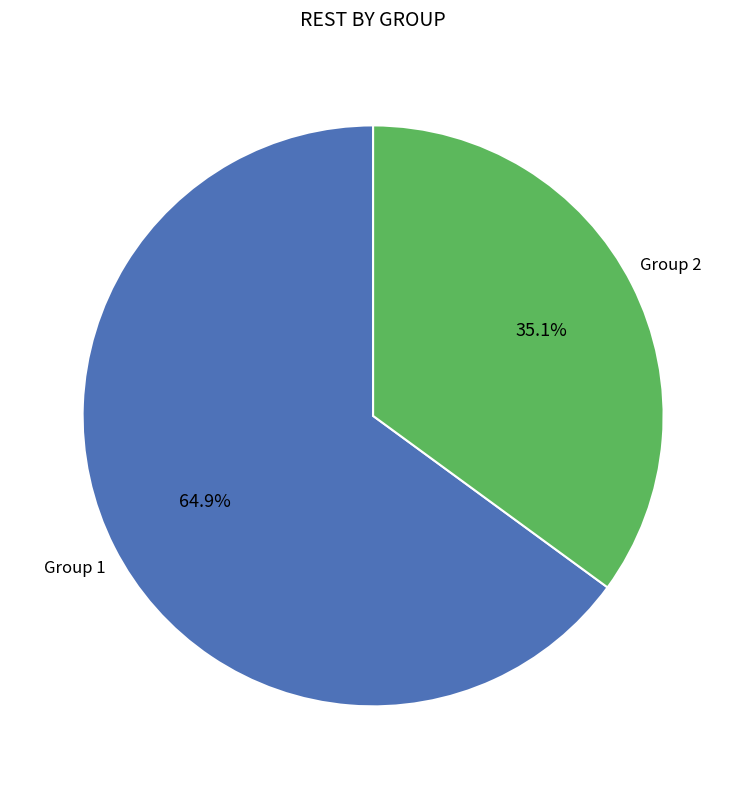

Does any single category account for the majority?

Yes